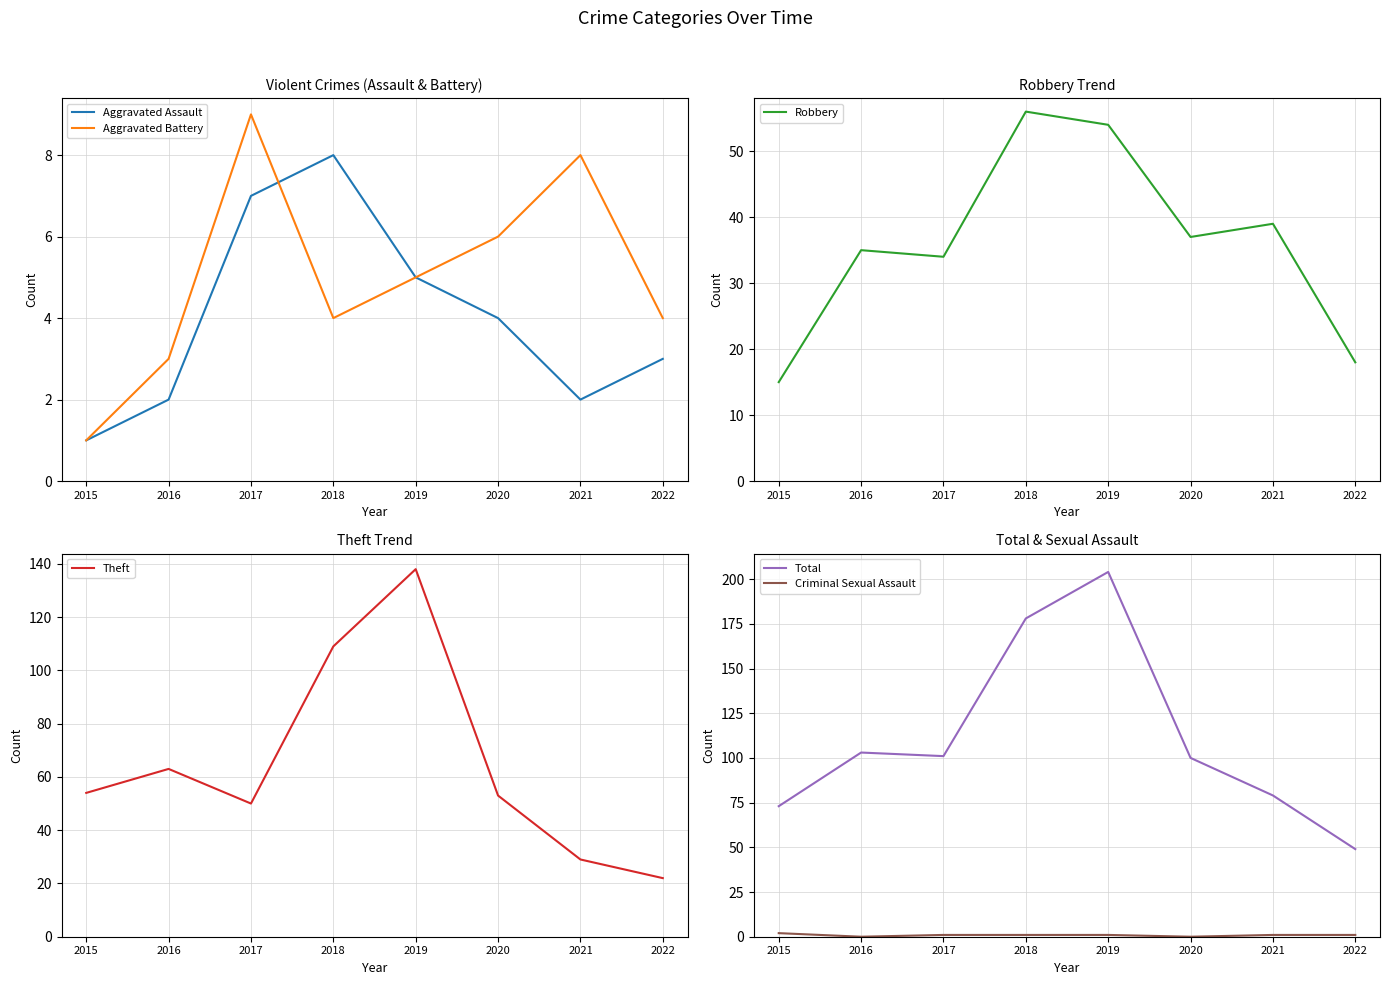

Reading left to right, what are all the values shown in this chart?

Aggravated Assault: 2015=1	2016=2	2017=7	2018=8	2019=5	2020=4	2021=2	2022=3
Aggravated Battery: 2015=1	2016=3	2017=9	2018=4	2019=5	2020=6	2021=8	2022=4
Robbery: 2015=15	2016=35	2017=34	2018=56	2019=54	2020=37	2021=39	2022=18
Theft: 2015=54	2016=63	2017=50	2018=109	2019=138	2020=53	2021=29	2022=22
Total: 2015=73	2016=103	2017=101	2018=178	2019=204	2020=100	2021=79	2022=49
Criminal Sexual Assault: 2015=2	2016=0	2017=1	2018=1	2019=1	2020=0	2021=1	2022=1